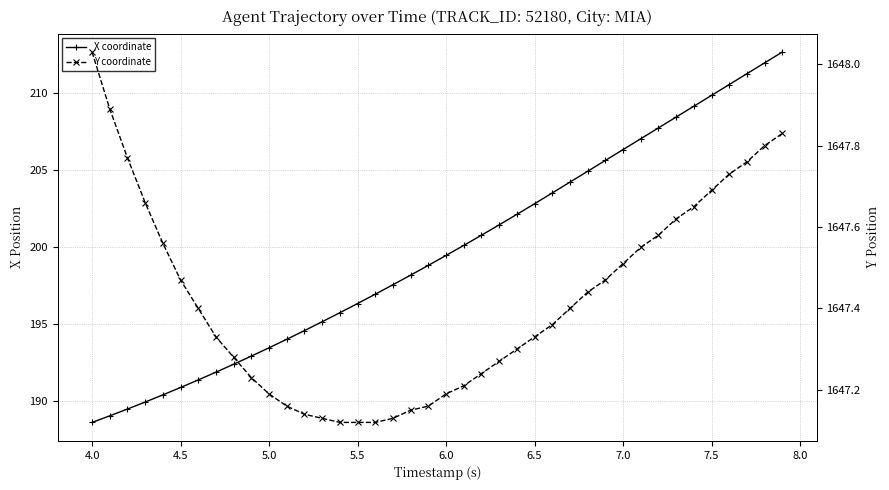

What is the difference between the maximum and second lowest values in the X coordinate series?

23.6